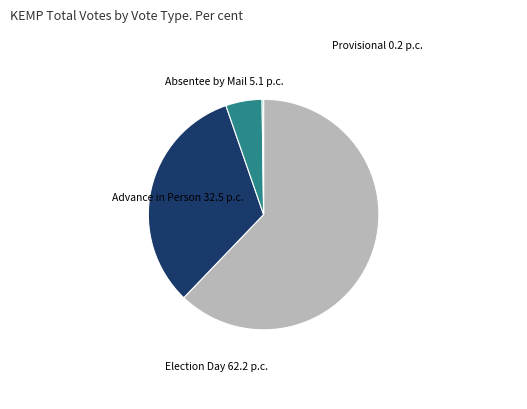

Which category accounts for the majority?

Election Day